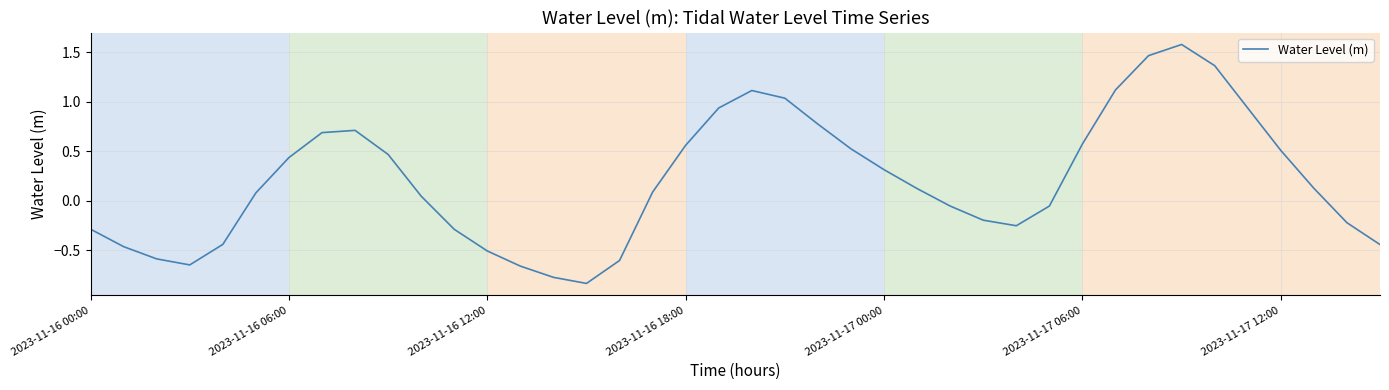

What is the greatest value displayed?

1.6